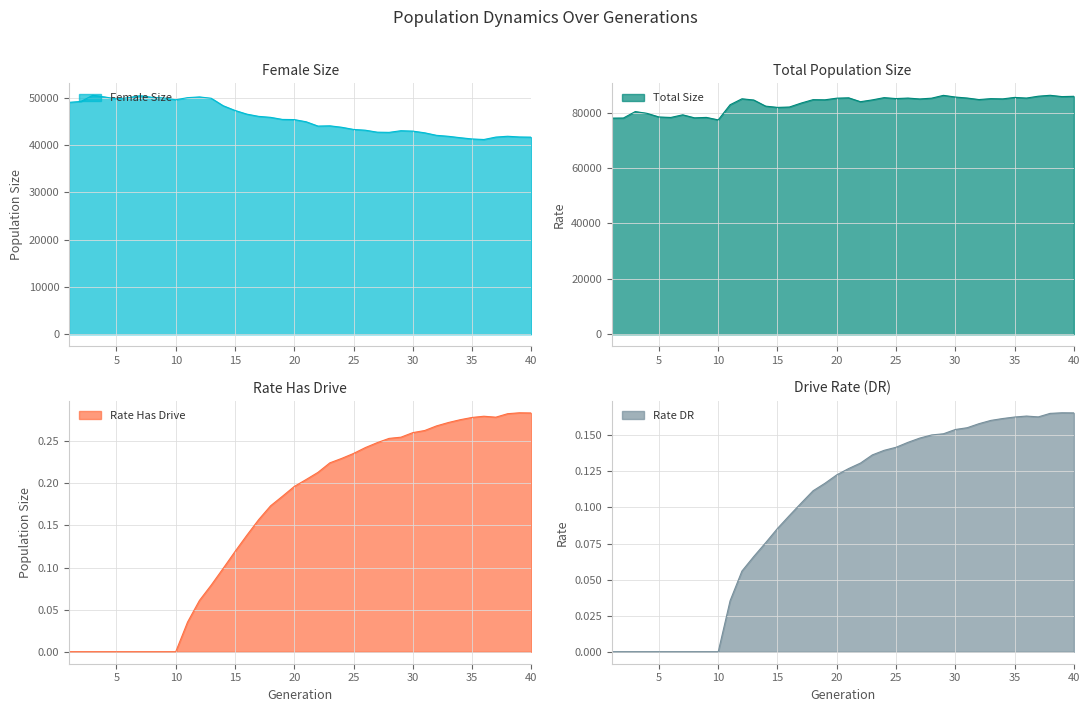

What is the sum of all female_size values?

1826106.0